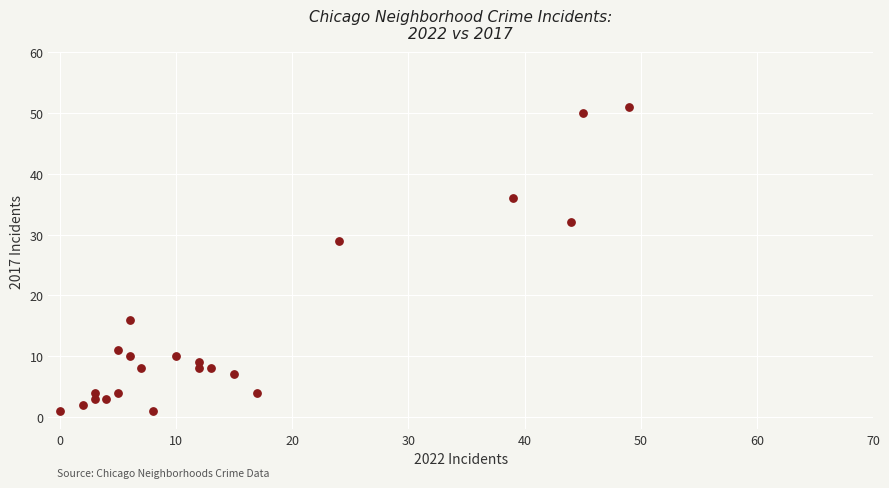

What is the range of X values (max minus min)?

49